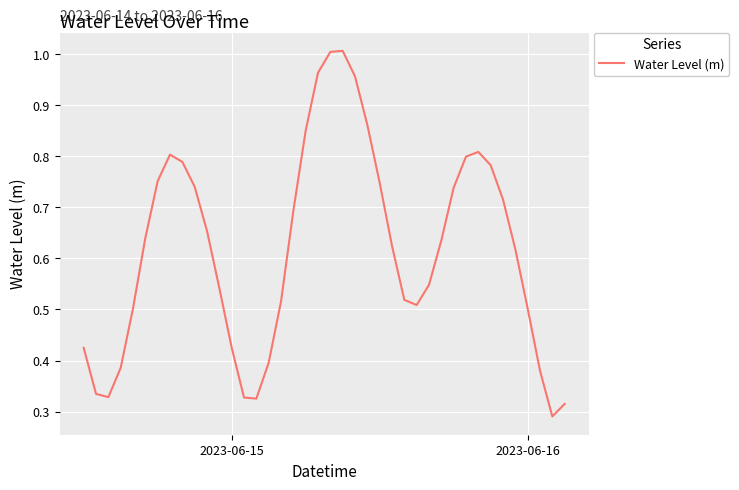

What is the minimum value shown in the chart?

0.3